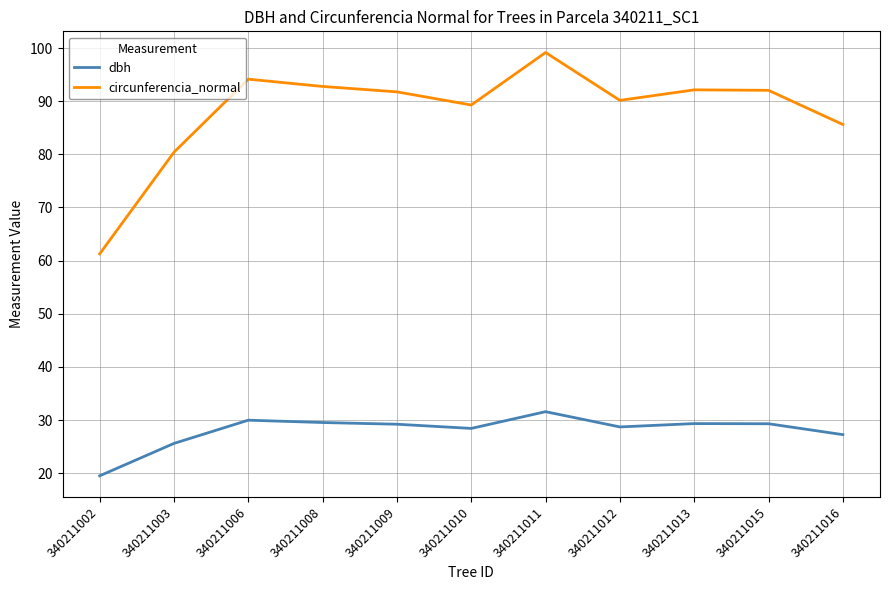

Which series has the largest total across all categories?

circunferencia_normal